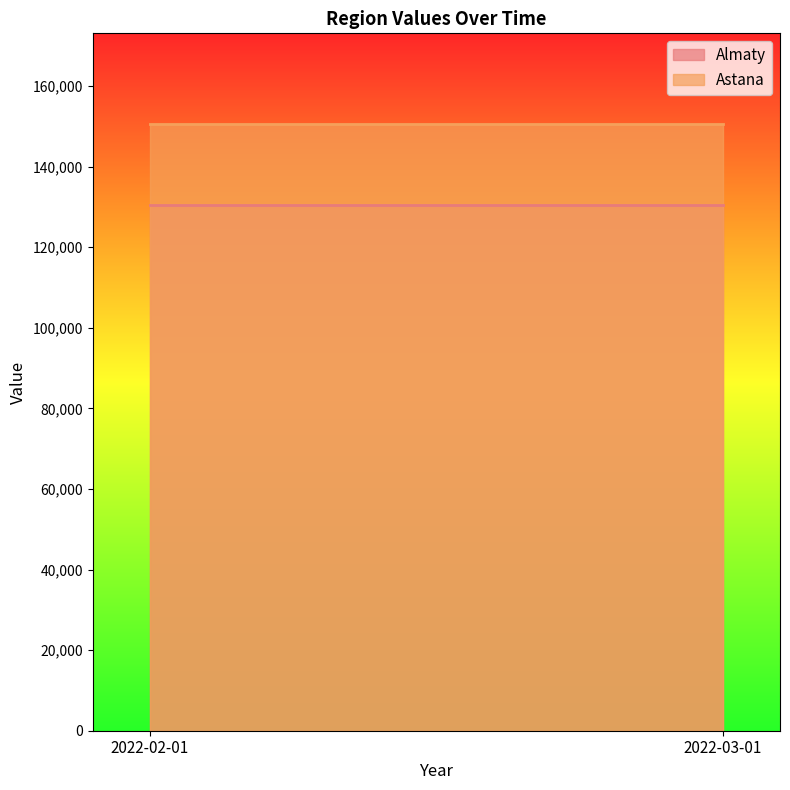

What are all the series names shown in the legend?

Almaty, Astana